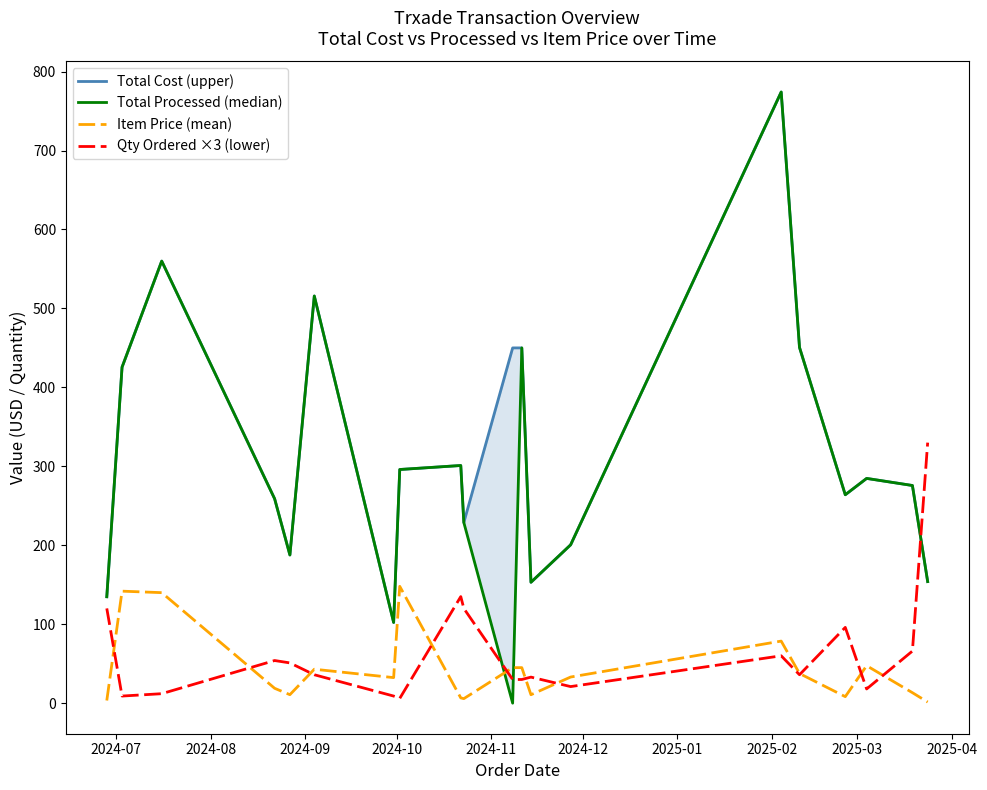

Reading left to right, list all the values displayed in this chart.

Total Cost (upper): 134.8	425.6	560.0	258.9	187.7	515.8	102.2	296.0	301.1	228.8	450.0	450.0	153.1	200.6	774.1	450.6	264.0	284.7	275.7	154.0
Total Processed (median): 134.8	425.6	560.0	258.9	187.7	515.8	102.2	296.0	301.1	228.8	0.0	450.0	153.1	200.6	774.1	450.6	264.0	284.7	275.7	154.0
Item Price (mean): 3.4	141.9	140.0	18.8	10.7	43.0	32.4	148.0	6.7	5.7	45.0	45.0	10.7	33.1	78.6	37.5	8.2	47.5	13.3	1.4
Qty Ordered ×3 (lower): 120.0	9.0	12.0	54.0	51.0	36.0	9.0	6.0	135.0	120.0	30.0	30.0	33.0	21.0	60.0	36.0	96.0	18.0	66.0	330.0